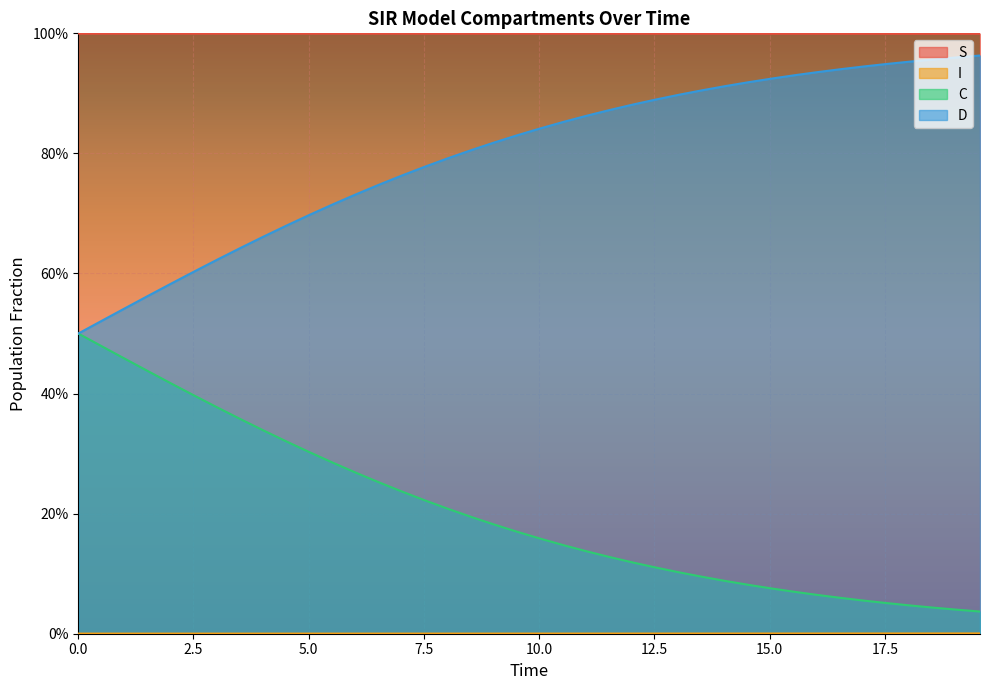

Which has a higher value, 10.033444816053512 or 6.521739130434782?

6.521739130434782